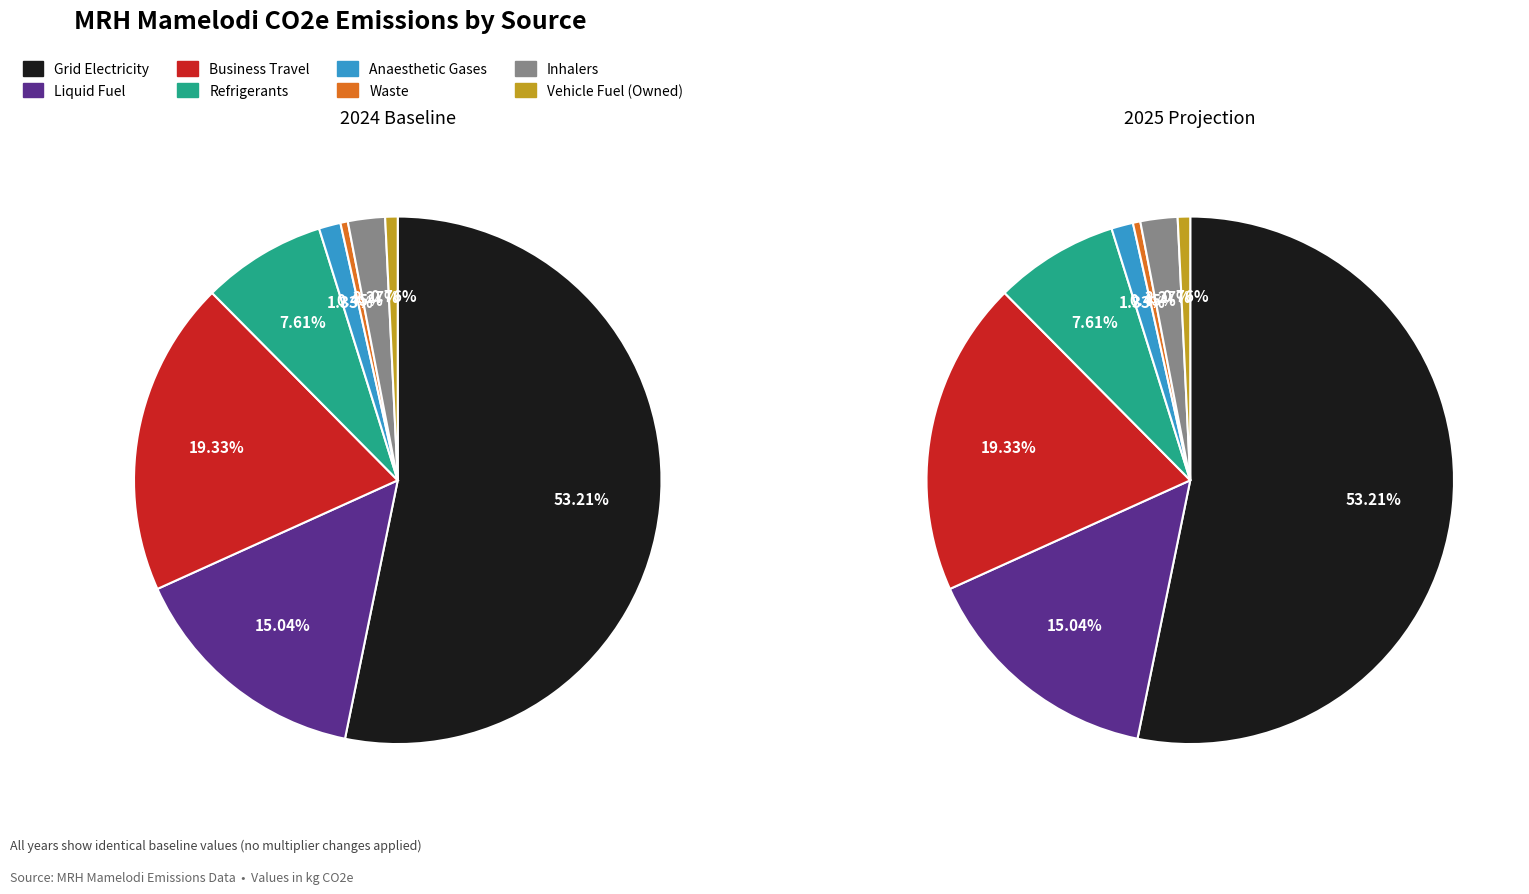

Which slice is the largest?

Grid Electricity